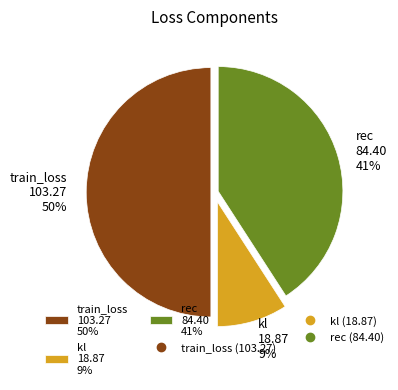

Which has a higher value, train_loss 103.27 50% or kl 18.87 9%?

train_loss 103.27 50%